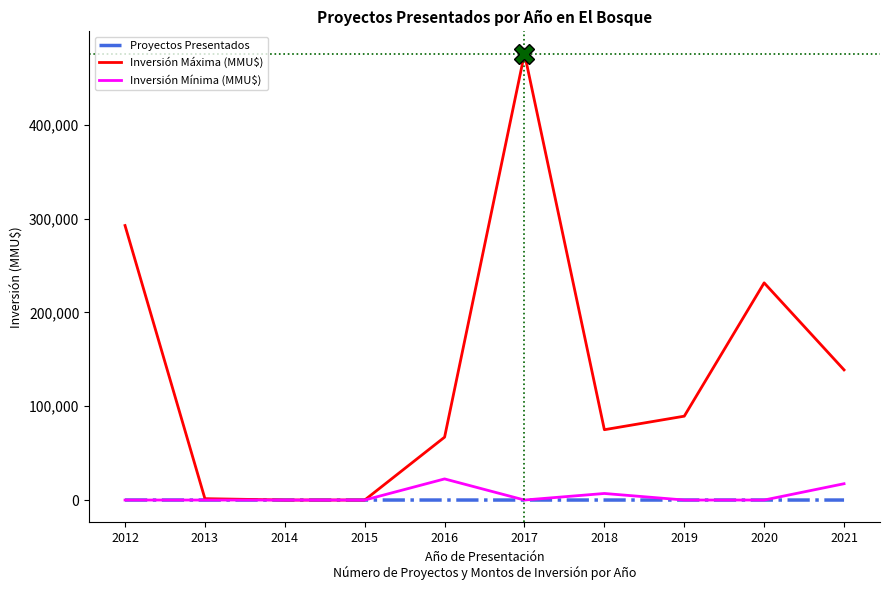

The value of Inversión Máxima (MMU$) at 2019 is 129487. True or false?

False